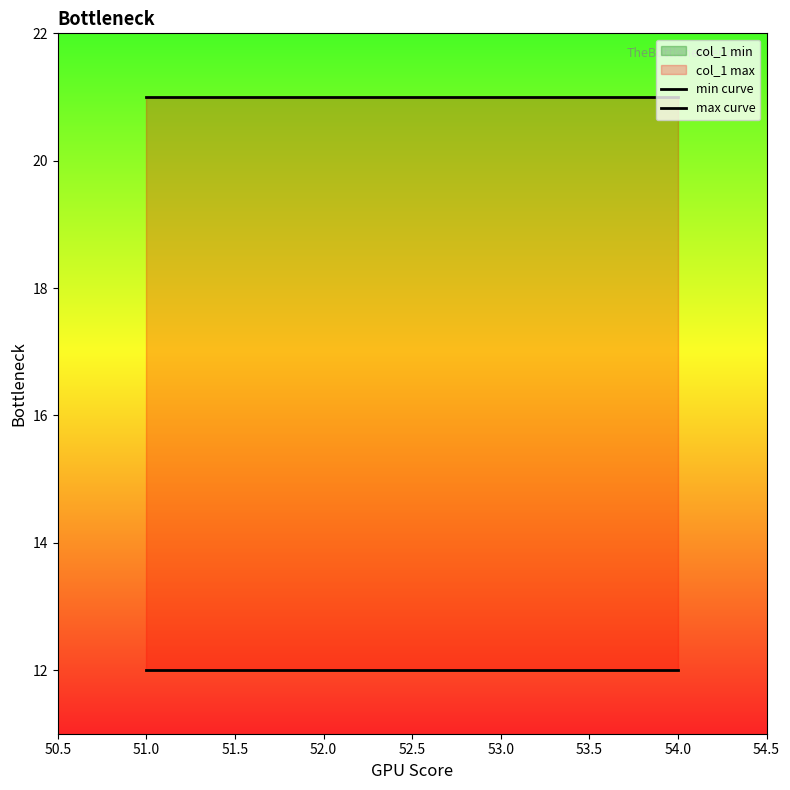

Which series has the largest range (max minus min)?

min curve